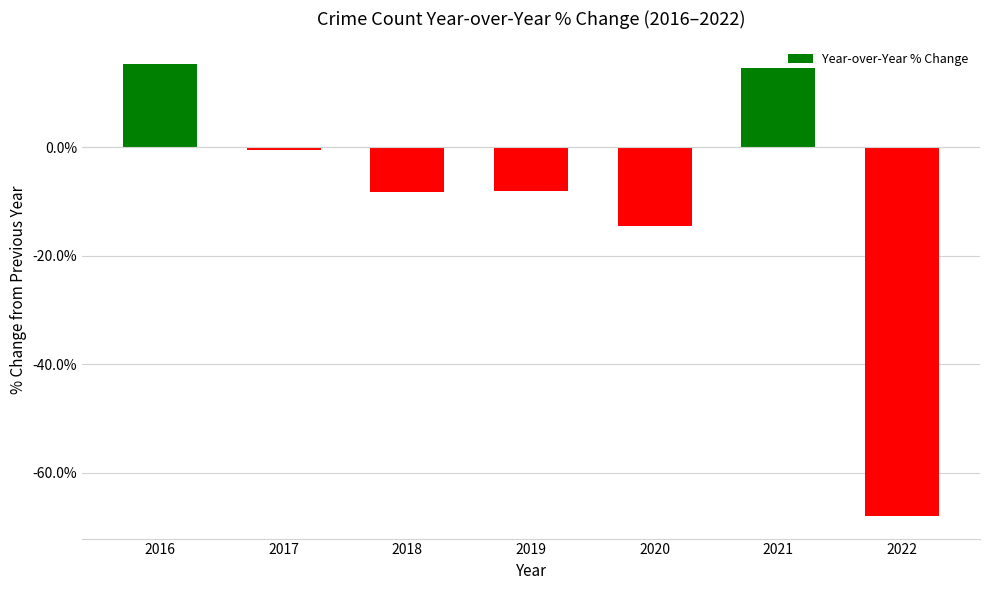

Which has a higher value, 2022 or 2016?

2016